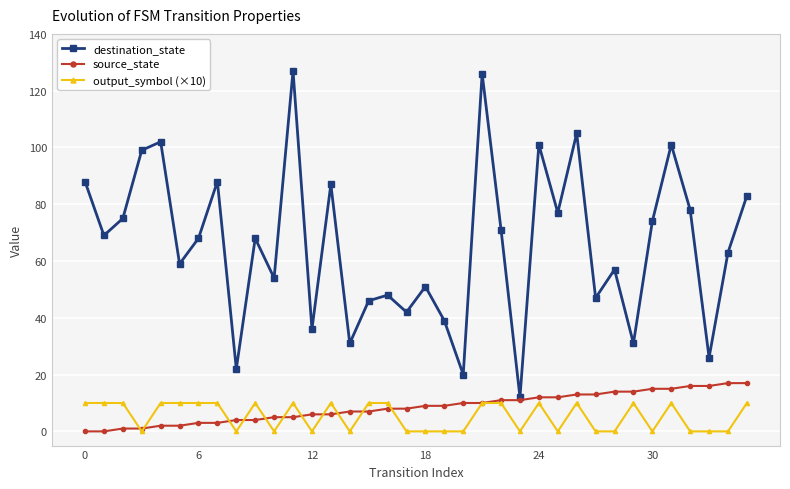

True or false: destination_state and output_symbol (×10) intersect in this chart.

False